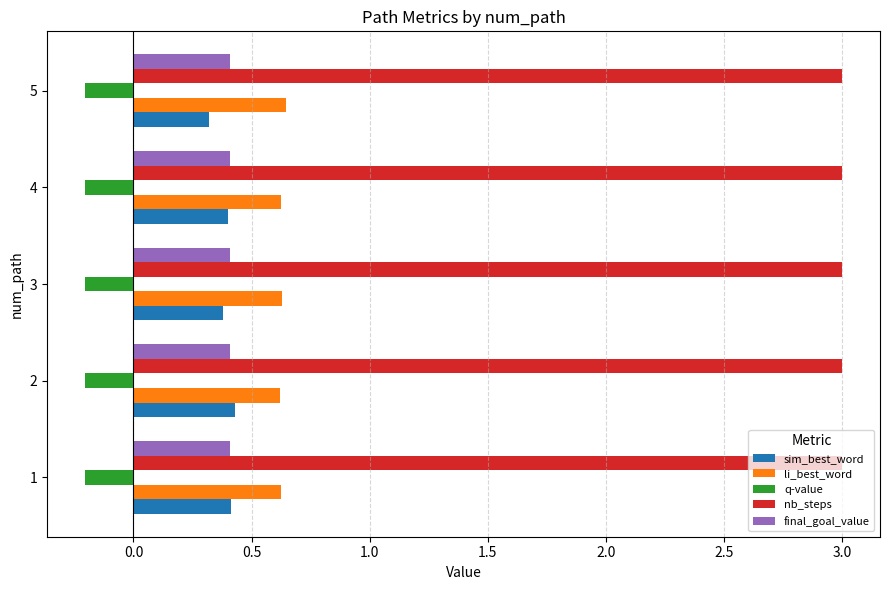

What is the difference between the highest and lowest values at 2?

3.2